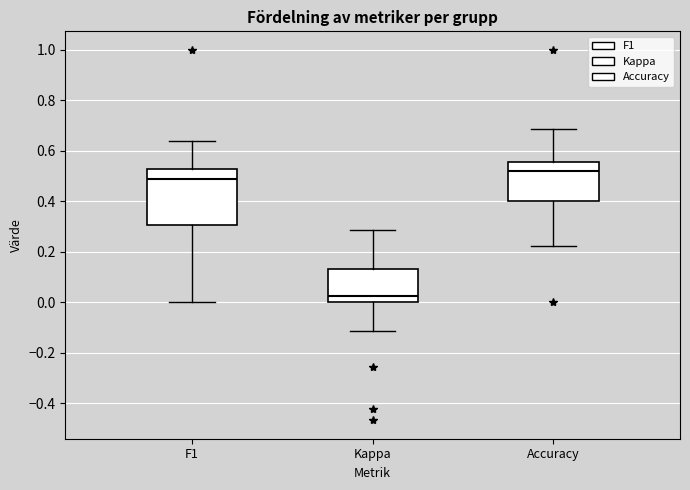

Where does the lower whisker of the box for F1 end on the y-axis? The values are not printed on the chart, so give them approximately, as read against the axis.

0.00